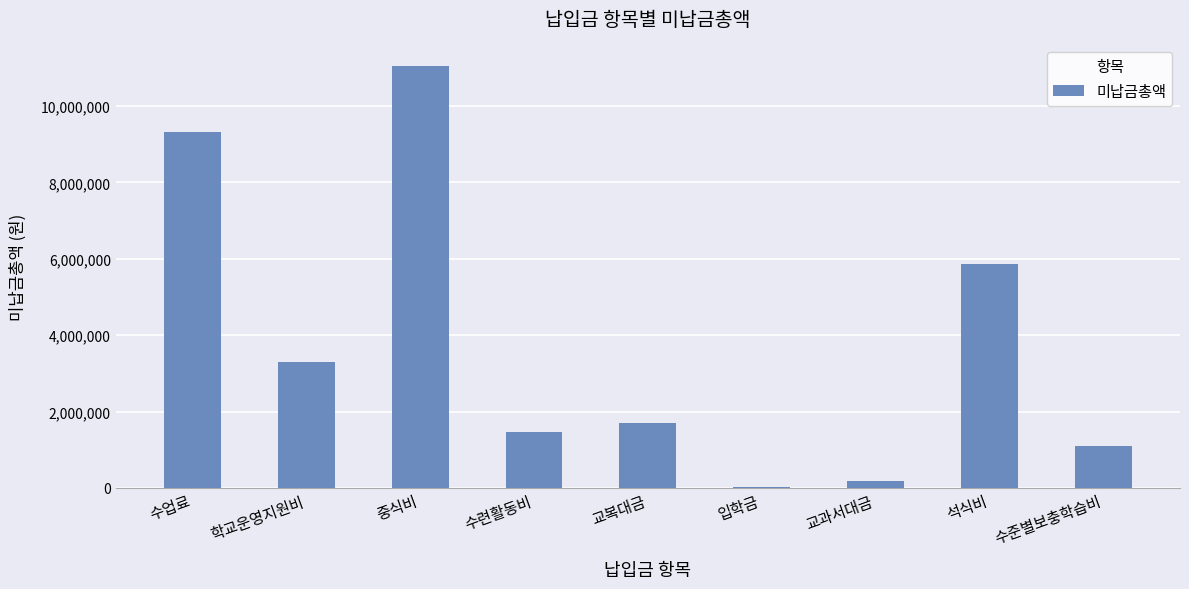

Where is the data nearest to the value 5536500?

석식비